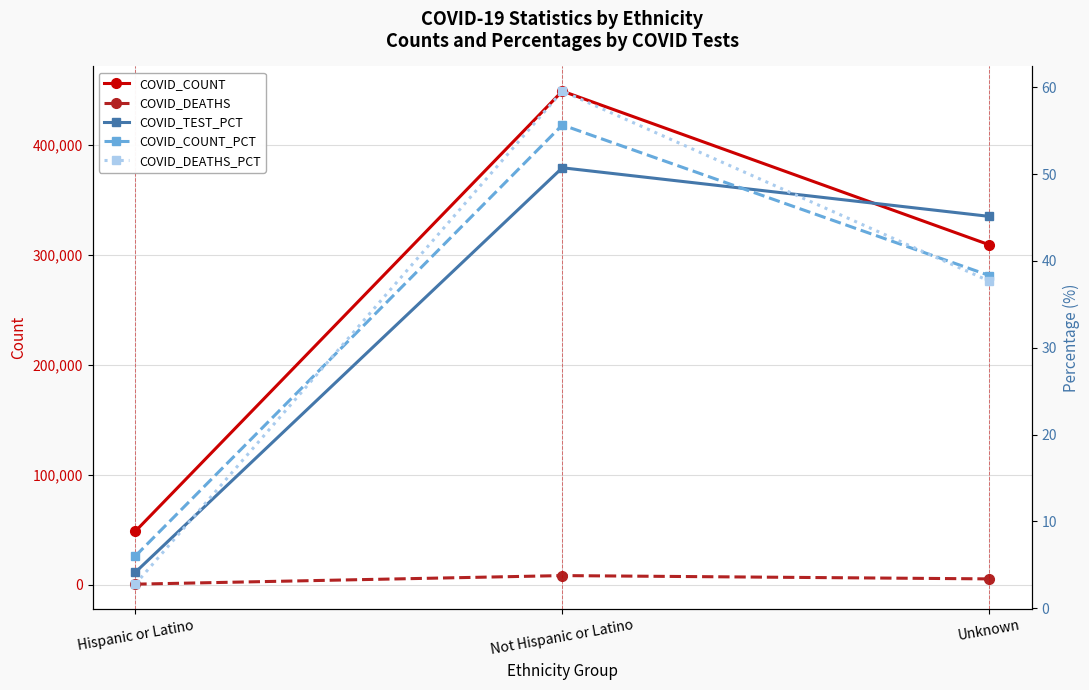

Which series has the largest range (max minus min)?

COVID_COUNT